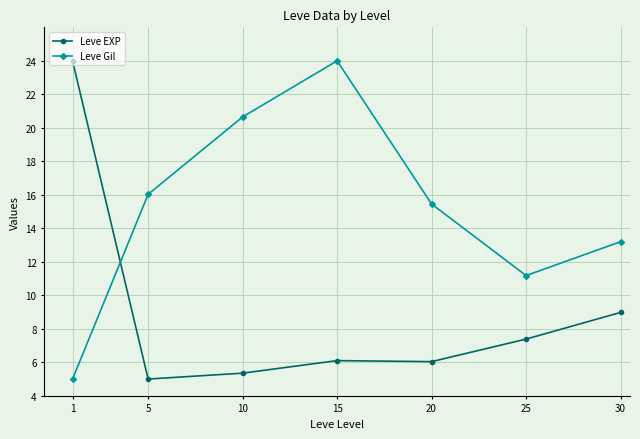

Is the value of Leve Gil at 25 greater than the value of Leve EXP at 15?

Yes